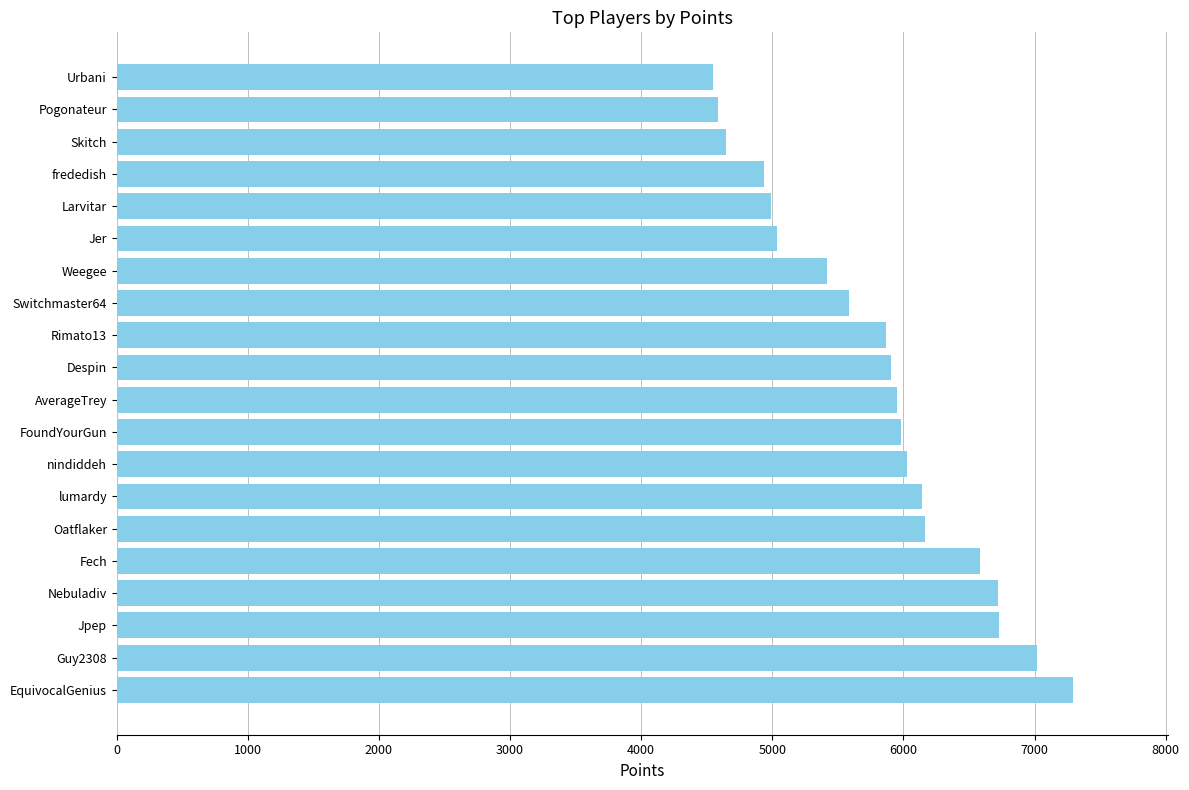

How many values are below 5949?

10